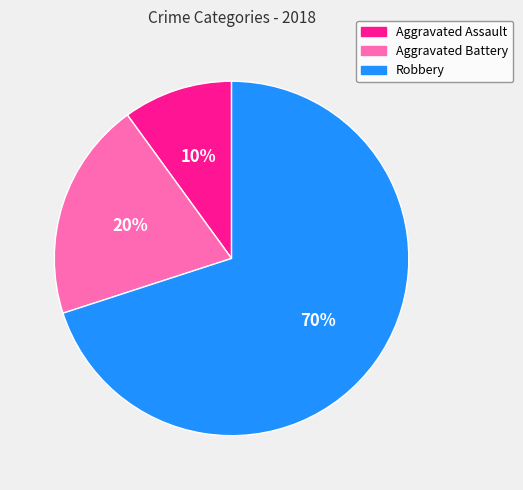

The Aggravated Assault slice represents 10% of the pie. True or false?

True